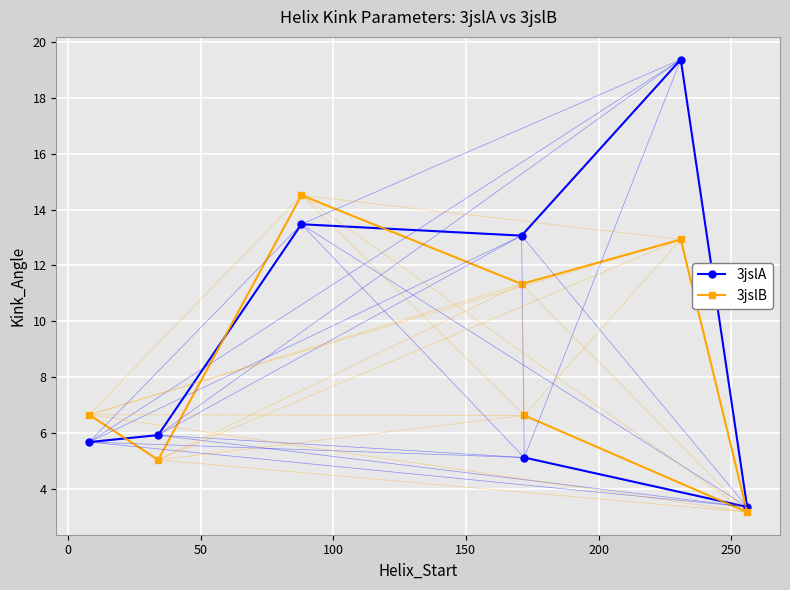

True or false: 3jslB has more than 0 interior local peaks.

True